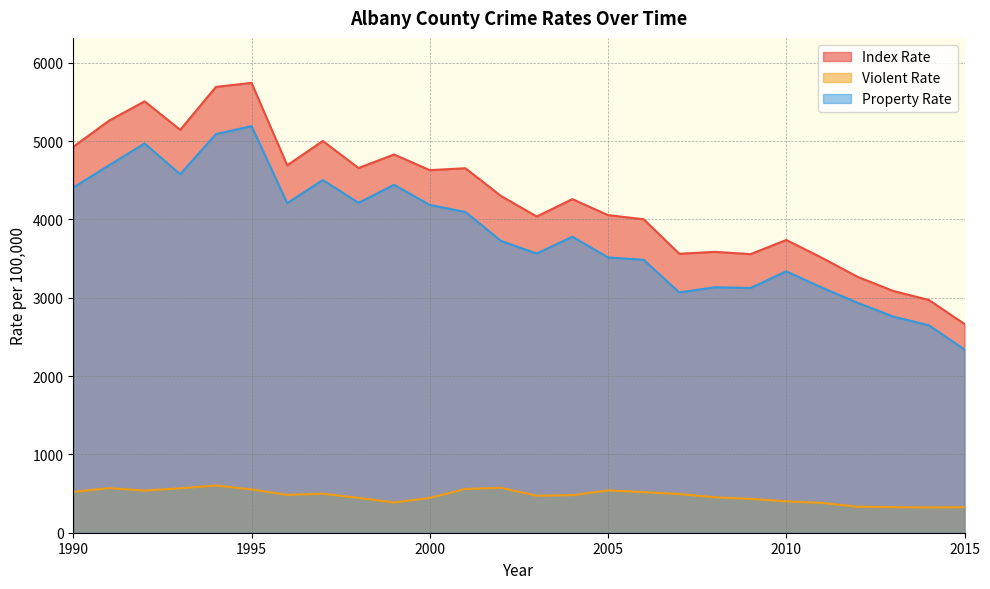

In Property Rate, how many points are higher than both neighbors (excluding endpoints)?

7